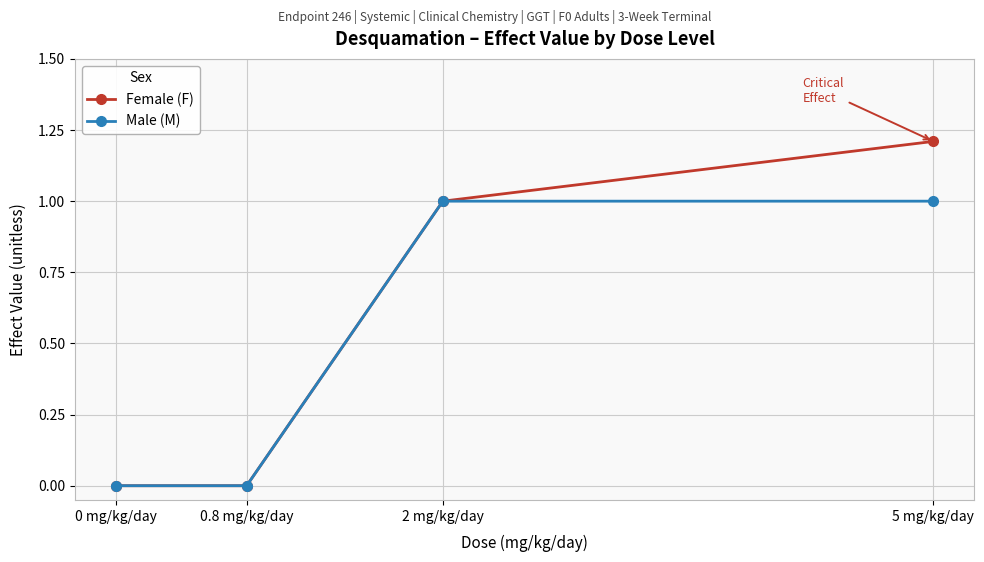

At which label does Female (F) reach its peak?

5 mg/kg/day